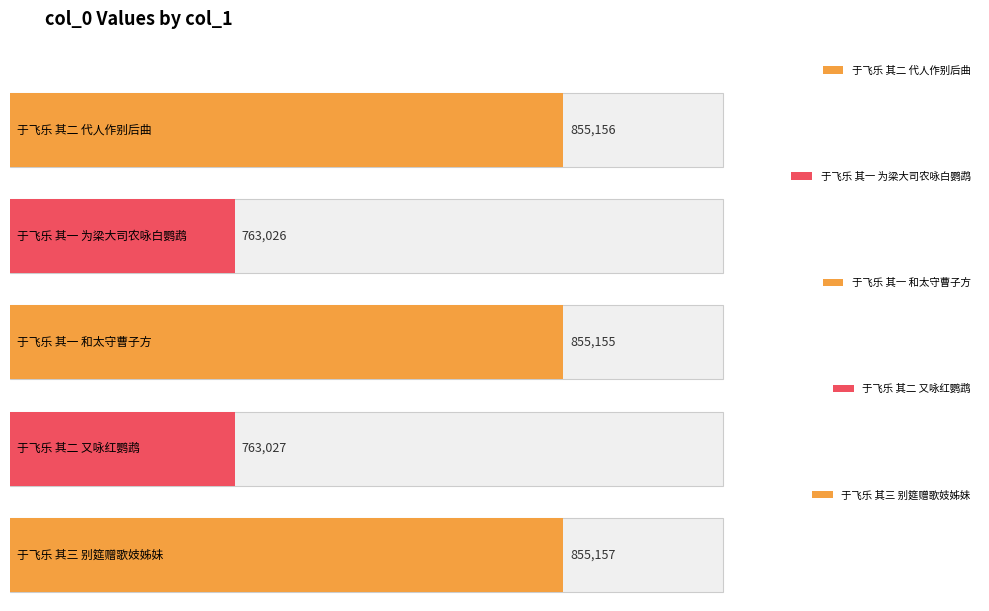

What is the average value?

818304